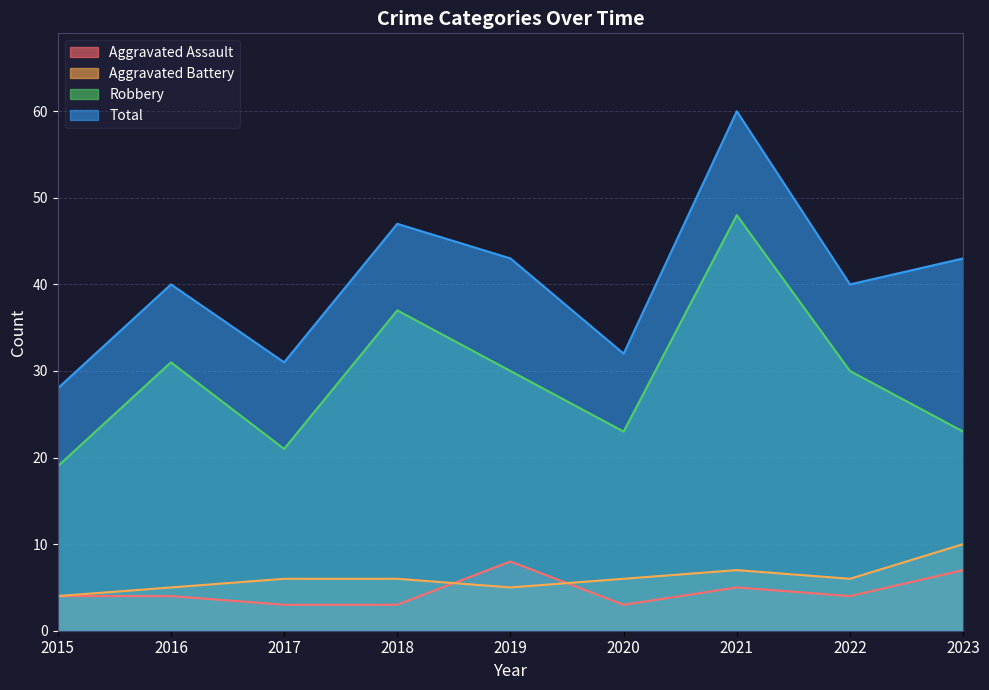

What are all the series names shown in the legend?

Aggravated Assault, Aggravated Battery, Robbery, Total